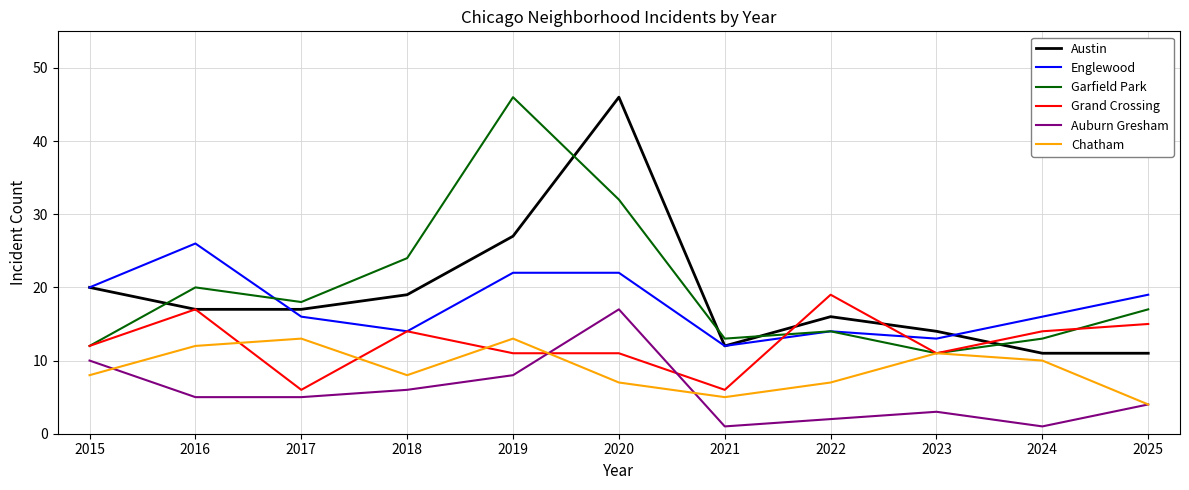

True or false: Auburn Gresham and Austin cross at least once.

False